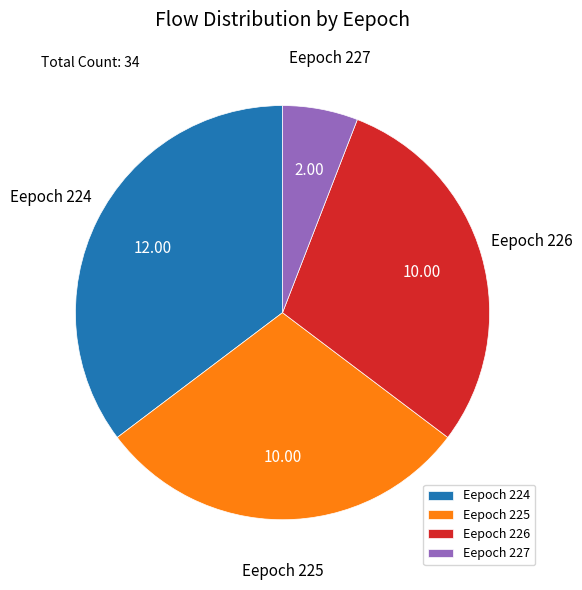

Which category has the smallest portion of the pie?

Eepoch 227